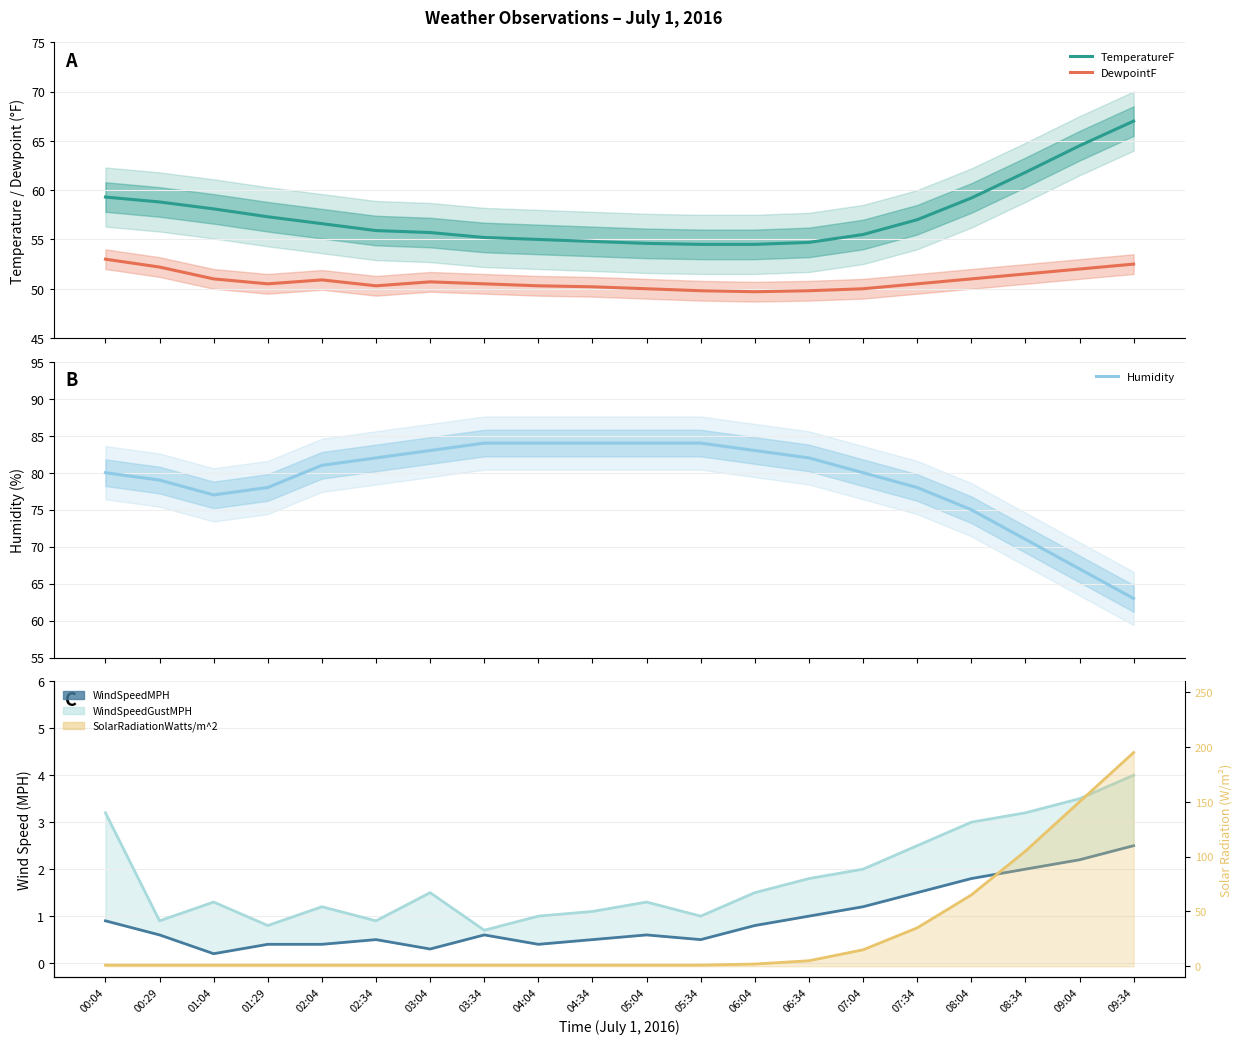

True or false: WindSpeedGustMPH has more than 1 points higher than both neighbors.

True